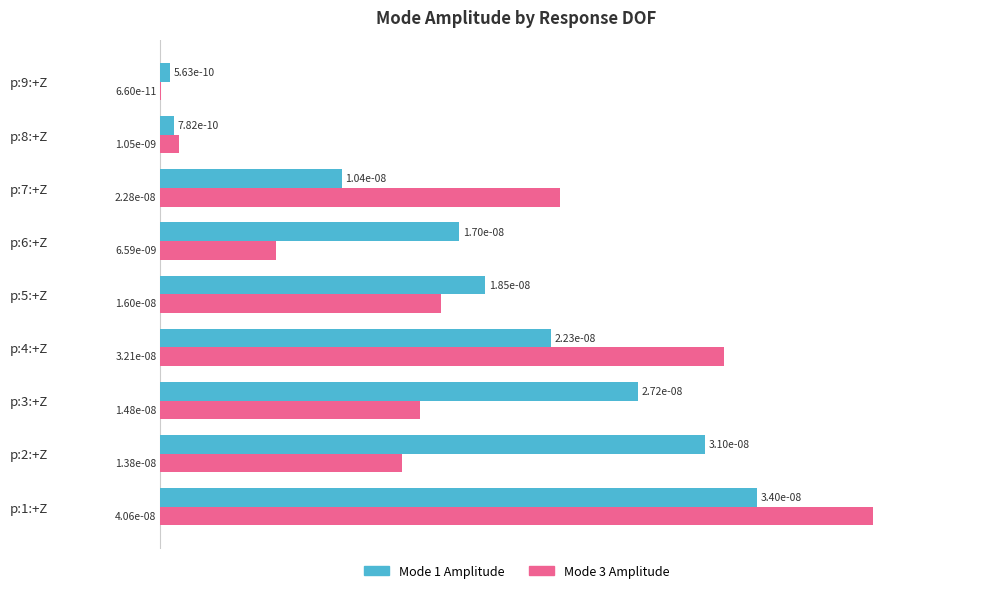

What are all the series names shown in the legend?

Mode 1 Amplitude, Mode 3 Amplitude